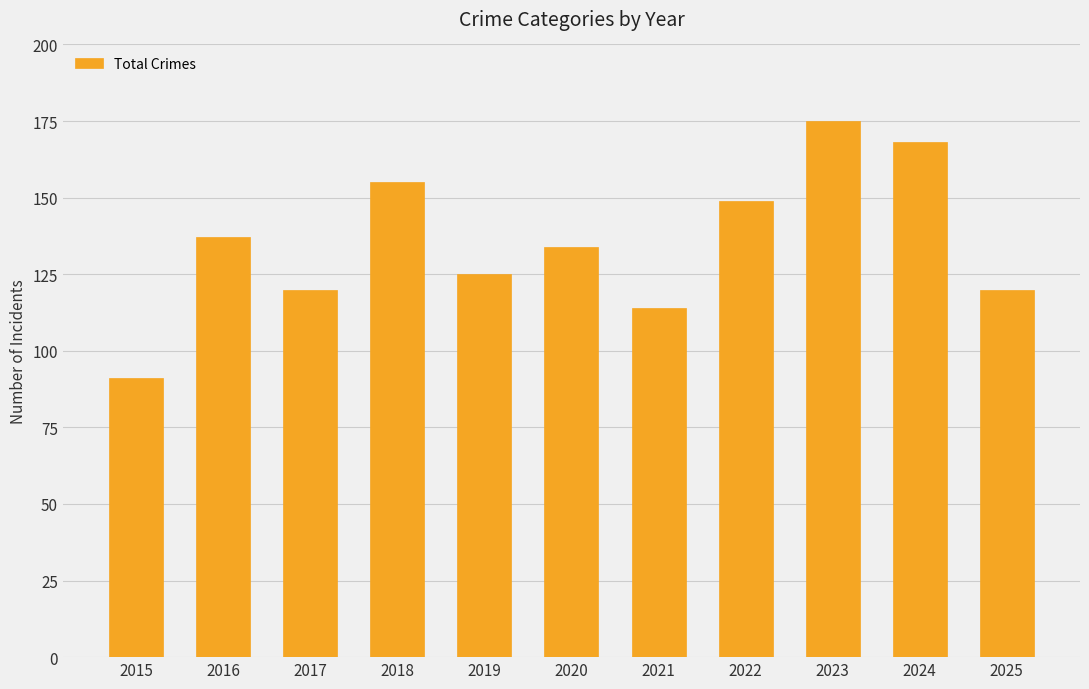

What is the sum of all values?

1488